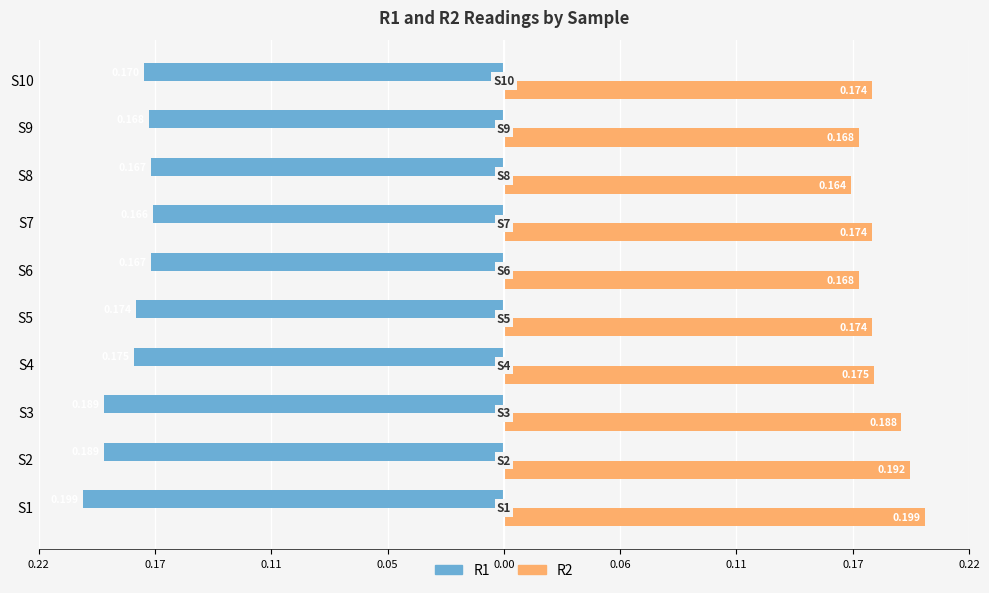

Which series has the largest total across all categories?

R2